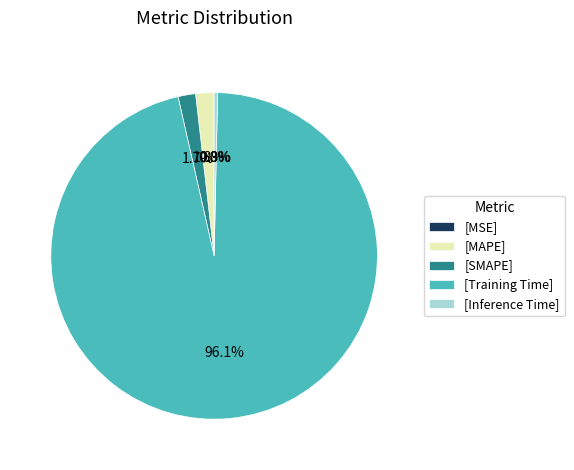

How much of the chart is everything except [MAPE]?

98.2%